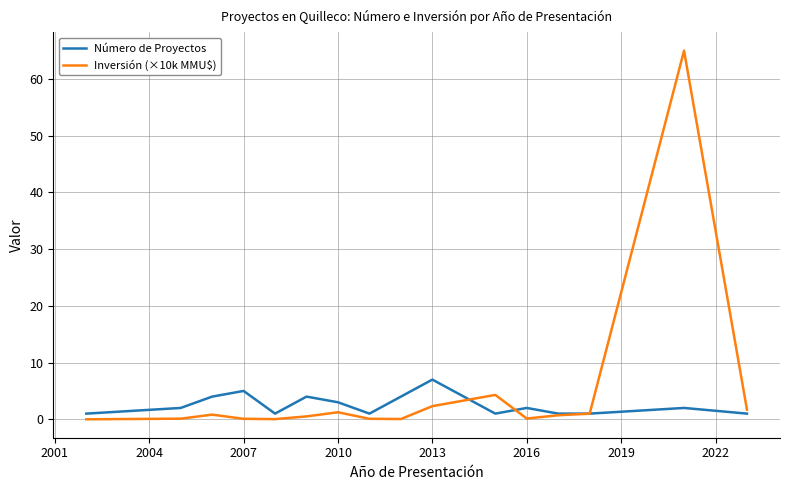

Which series has the largest range (max minus min)?

Inversión (×10k MMU$)